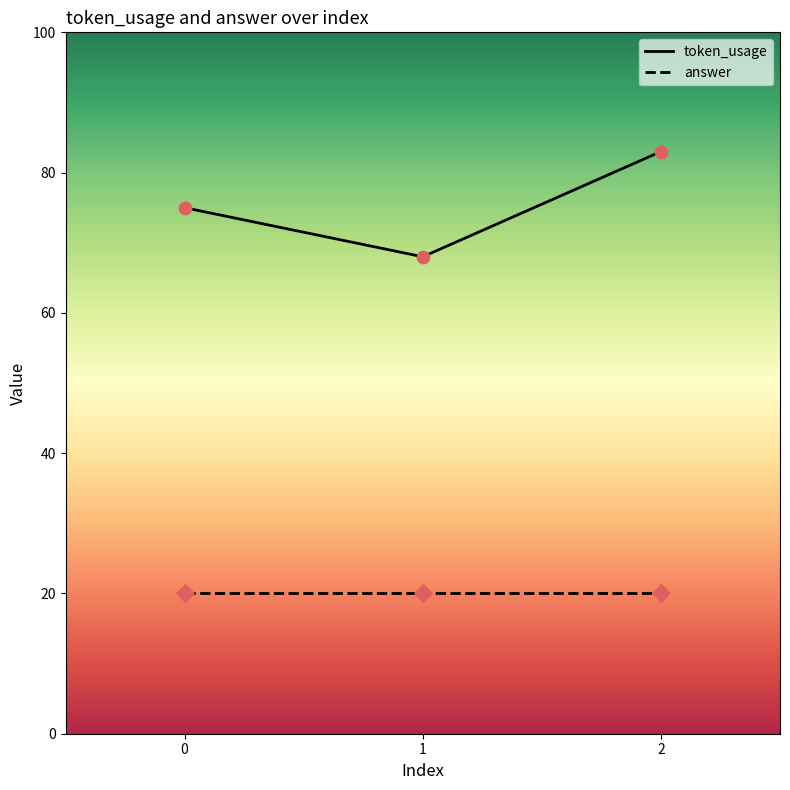

At how many categories does at least one series exceed 25?

3